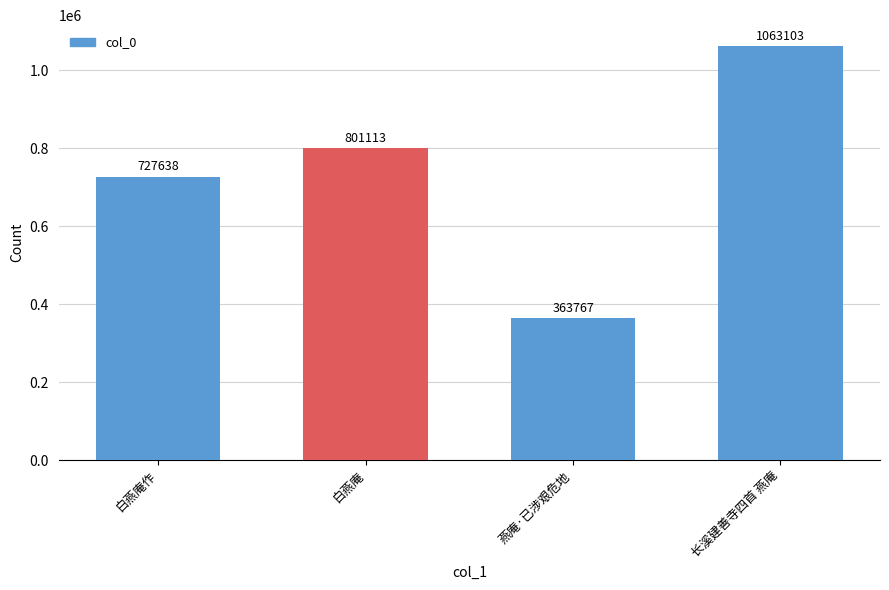

What is the value of the 1st bar from the left?

727638